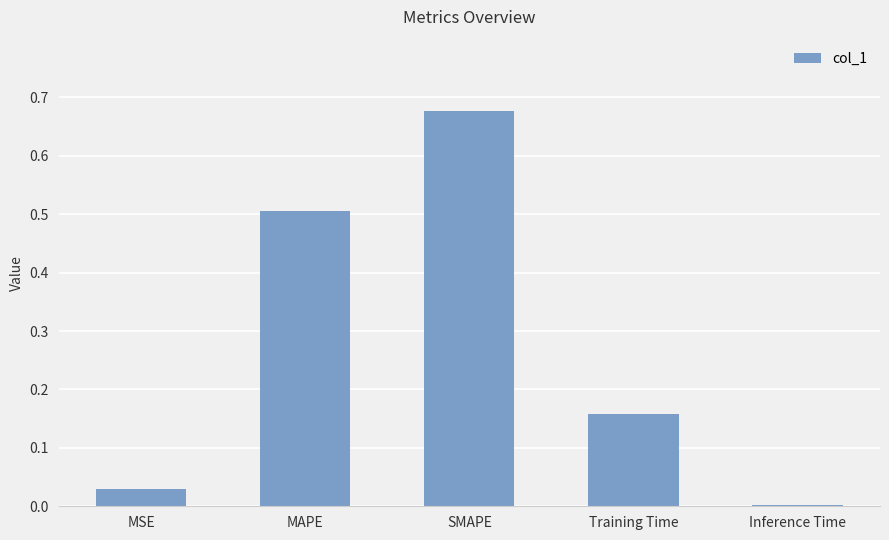

Is it true that the value at MAPE is 0.3?

False